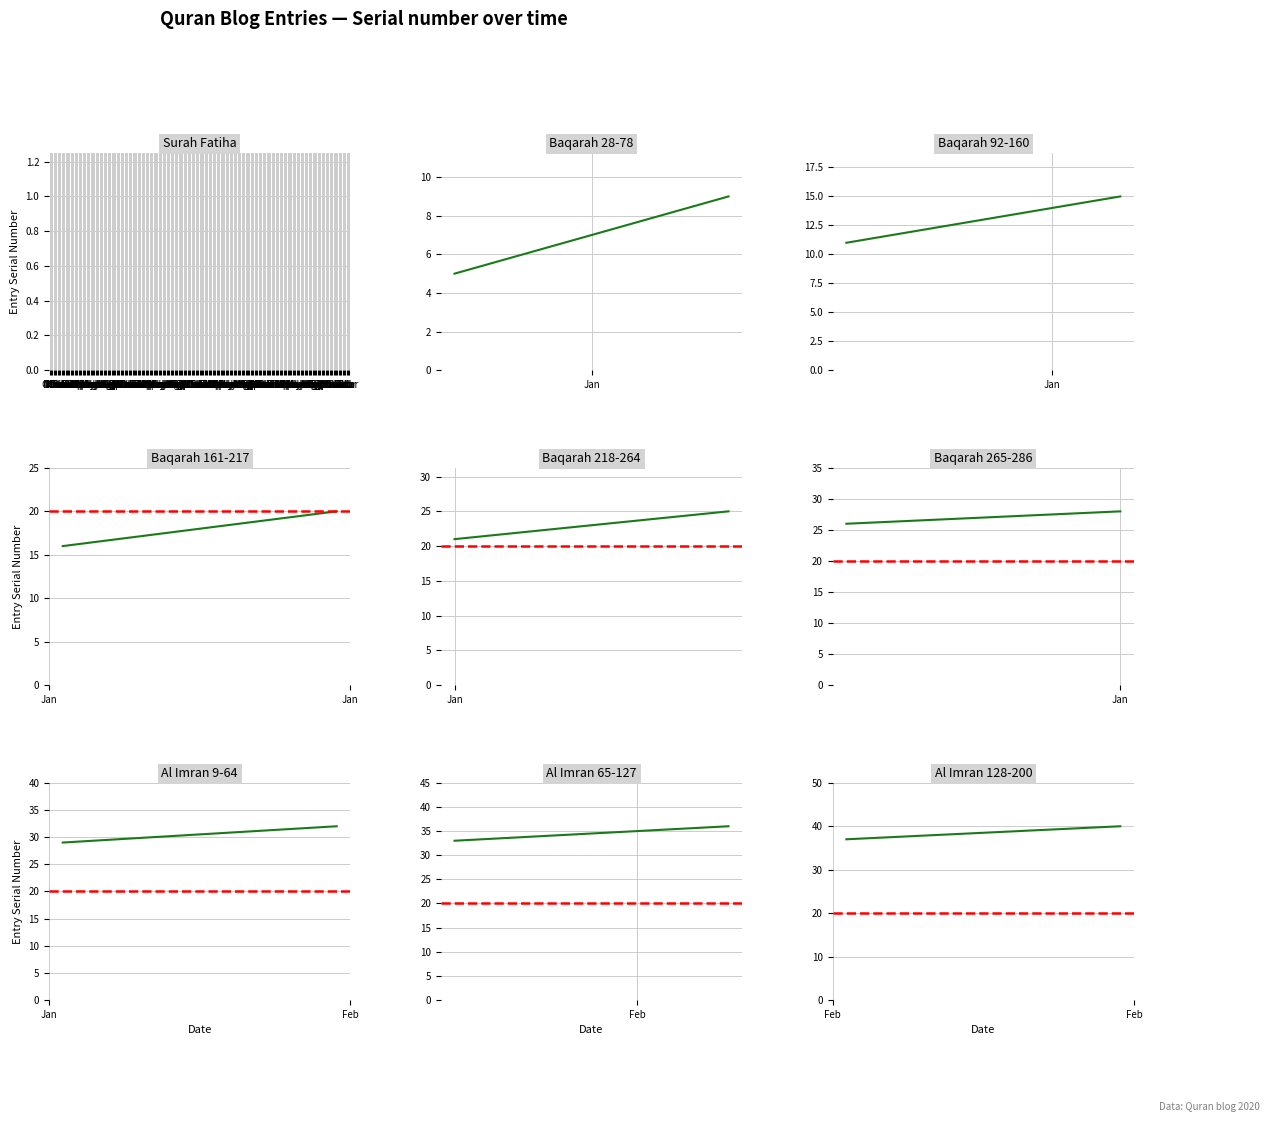

Reading left to right, extract all data points from this chart.

all_ser=1	1=2	2=3	3=4	4=5	5=6	6=7	7=8	8=9	9=10	10=11	11=12	12=13	13=14	14=15	15=16	16=17	17=18	18=19	19=20	20=21	21=22	22=23	23=24	24=25	25=26	26=27	27=28	28=29	29=30	30=31	31=32	32=33	33=34	34=35	35=36	36=37	37=38	38=39	39=40